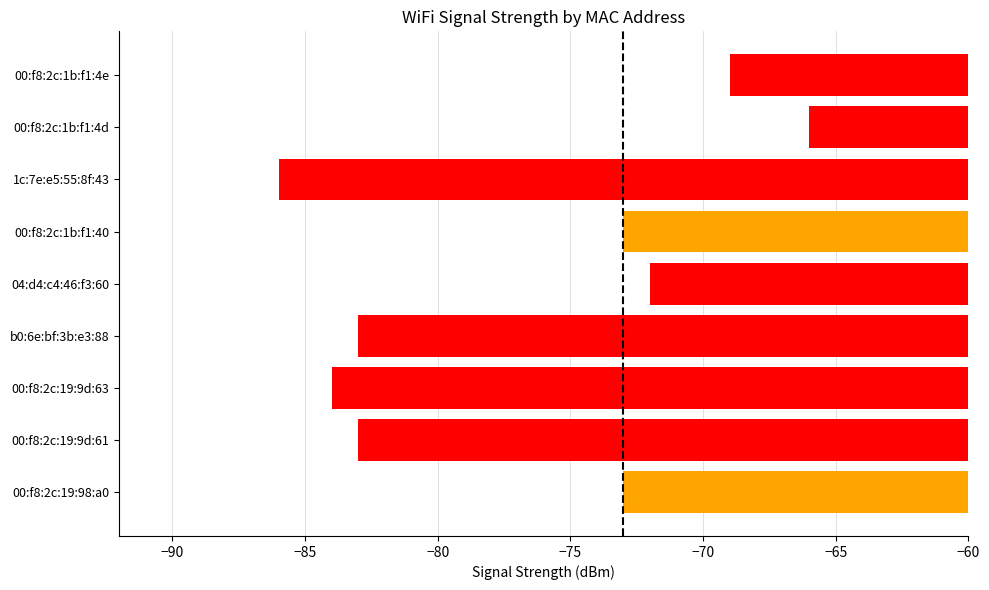

What is the difference between the values at 00:f8:2c:19:9d:63 and 00:f8:2c:1b:f1:40?

11